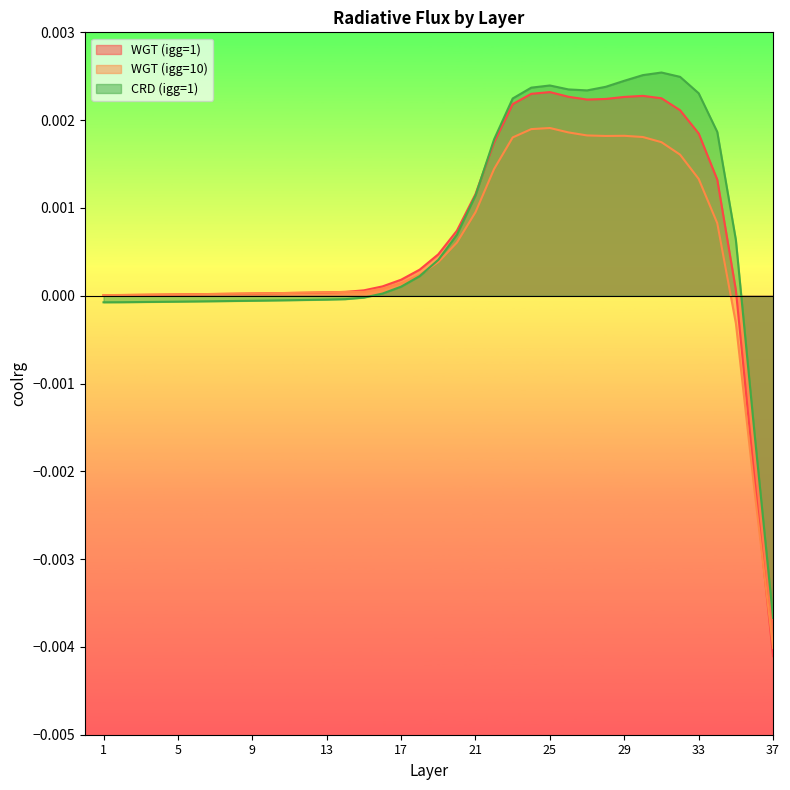

How many negative values does the WGT (igg=1) series have?

2